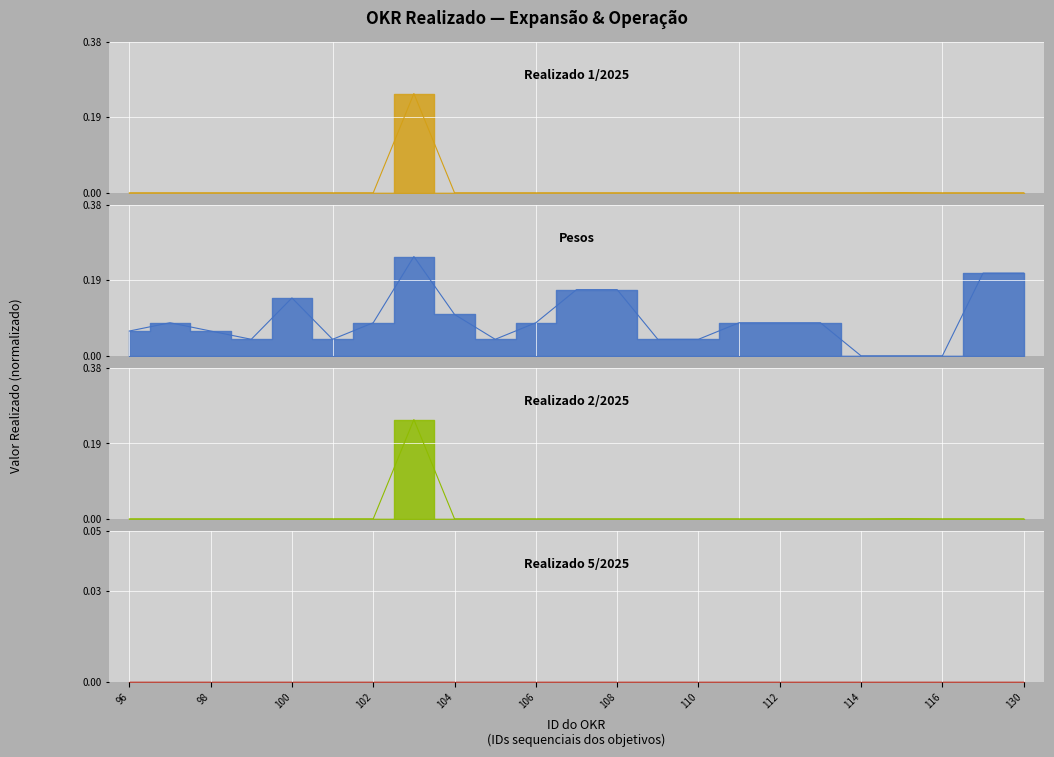

Is it true that Pesos equals 0.1 at 112?

False